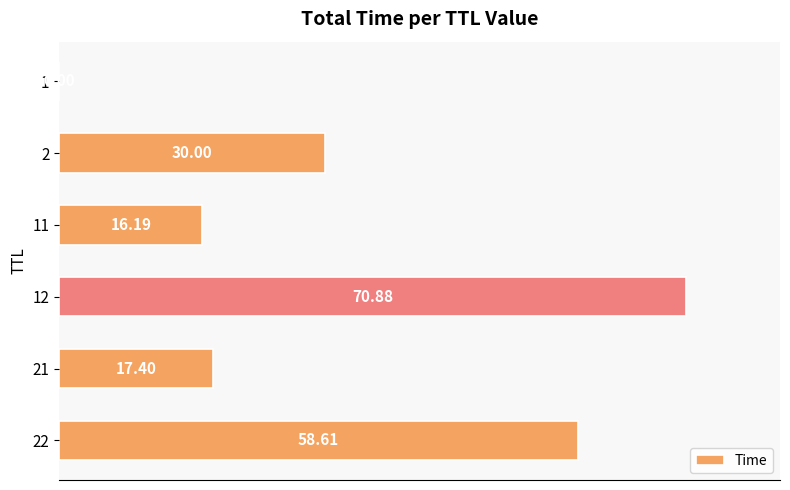

What is the change in value from 2 to 22?

+28.6